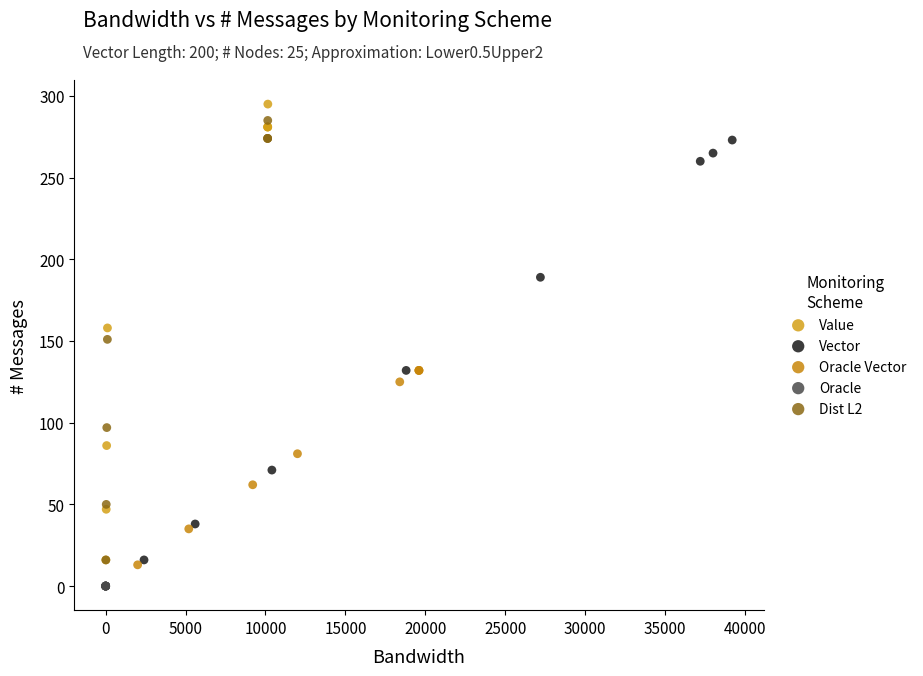

Which series reaches the minimum Y coordinate?

Oracle